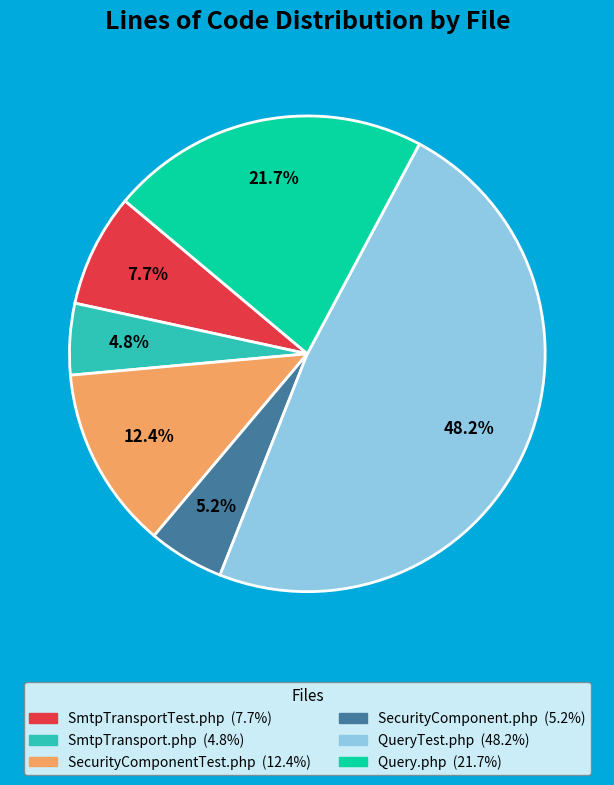

Between SmtpTransportTest.php and SecurityComponentTest.php, which is larger?

SecurityComponentTest.php